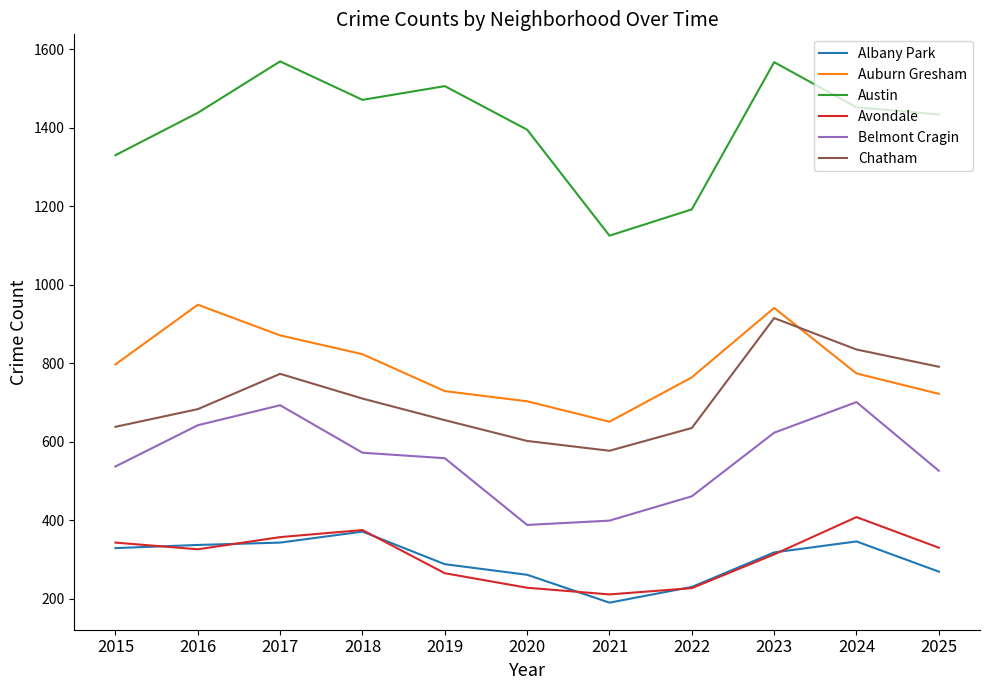

True or false: Austin and Belmont Cragin intersect in this chart.

False